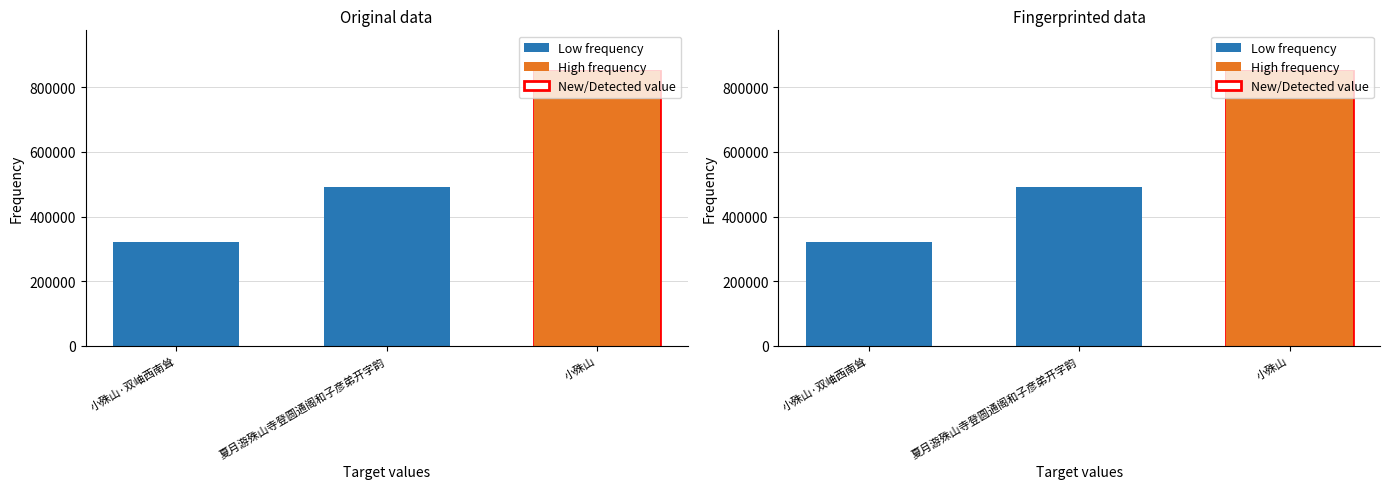

Which label corresponds to the smallest value in the chart?

小殊山·双岫西南耸